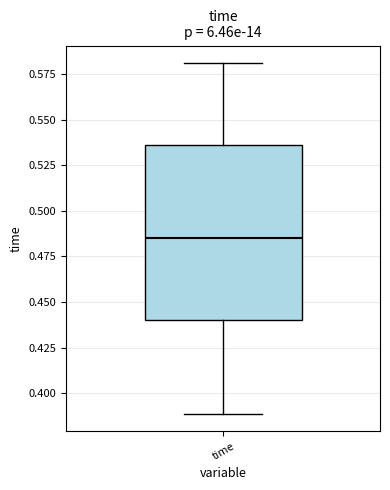

Transcribe this box plot: give where the median line is, the range the box spans, and where the two whiskers end, as read against the y-axis. The values are not printed on the chart, so give them approximately, as read against the axis.

median 0.485, box 0.440 to 0.535, whiskers 0.390 to 0.580